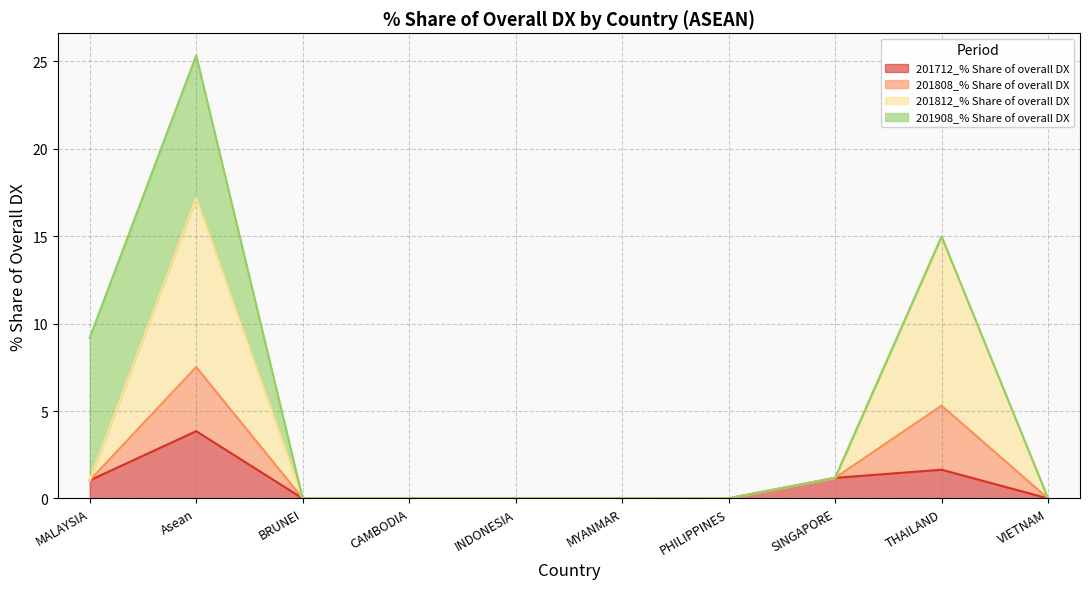

True or false: 201712_% Share of overall DX and 201808_% Share of overall DX intersect in this chart.

False